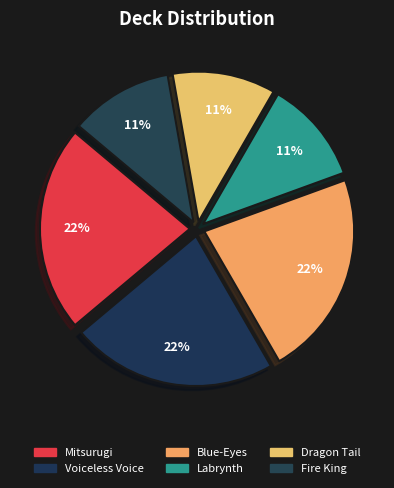

Which category has the biggest portion of the pie?

Mitsurugi